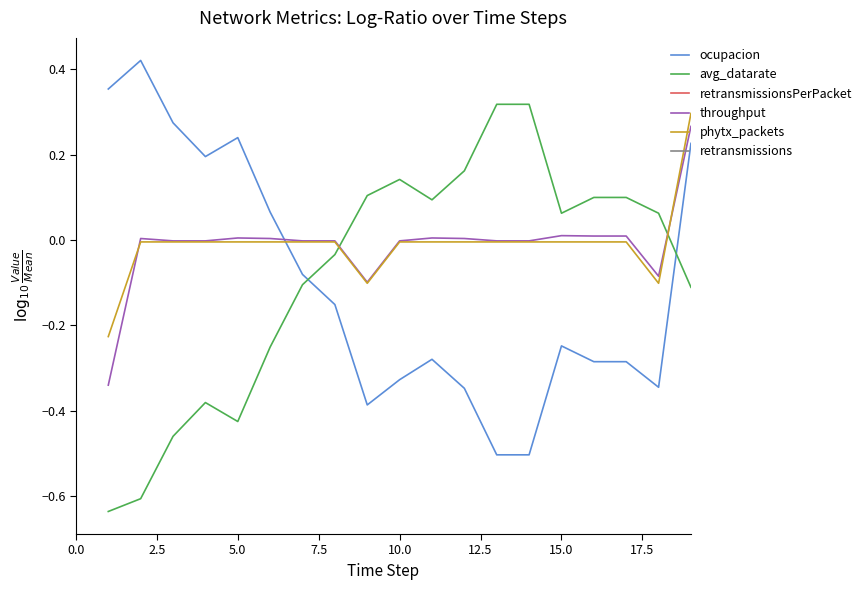

Between 12.5 and 18, which series saw the biggest shift?

ocupacion